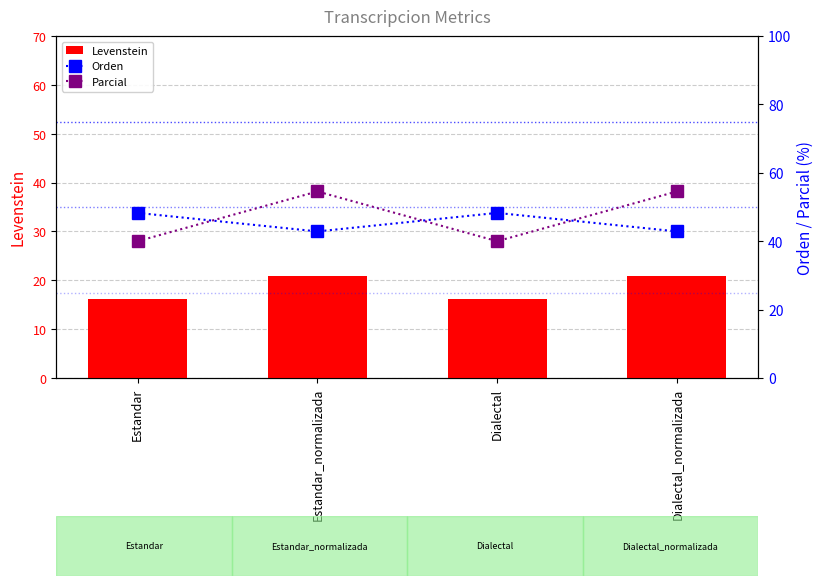

The value of Orden at Dialectal is 48.3. True or false?

True